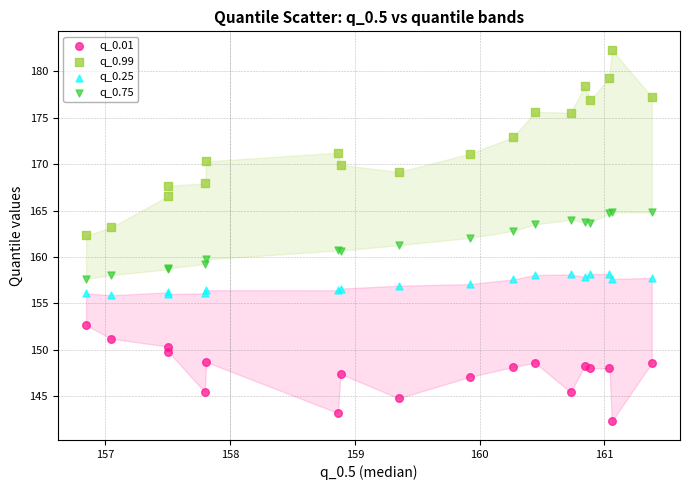

Which series reaches the minimum Y coordinate?

q_0.01